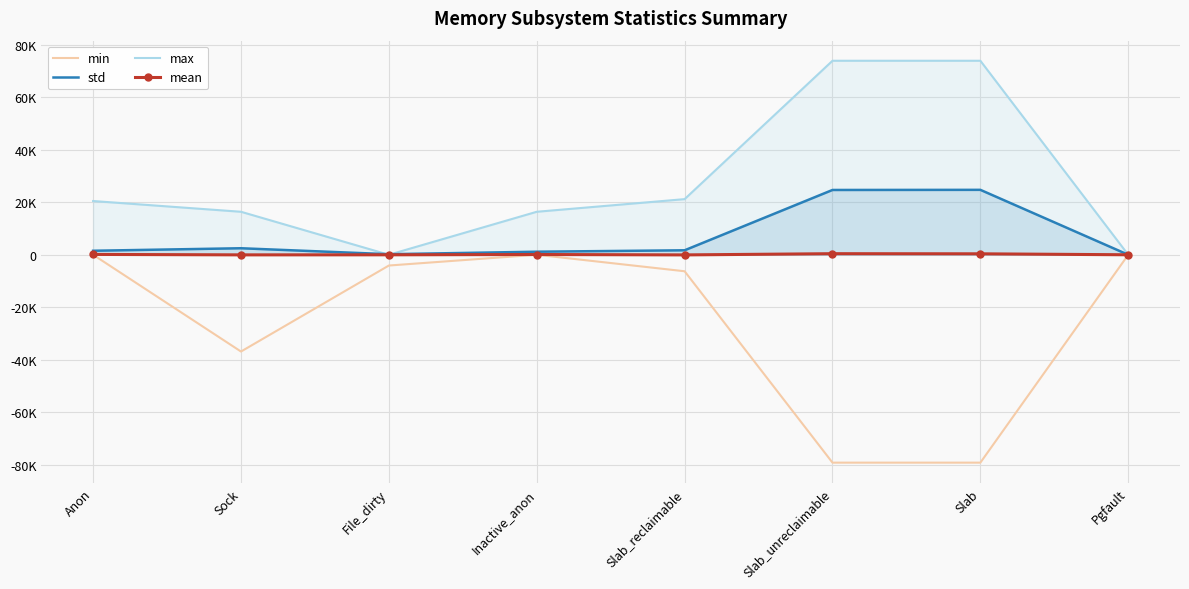

List the labels in order of max value, largest first.

Slab_unreclaimable, Slab, Slab_reclaimable, Anon, Sock, Inactive_anon, Pgfault, File_dirty